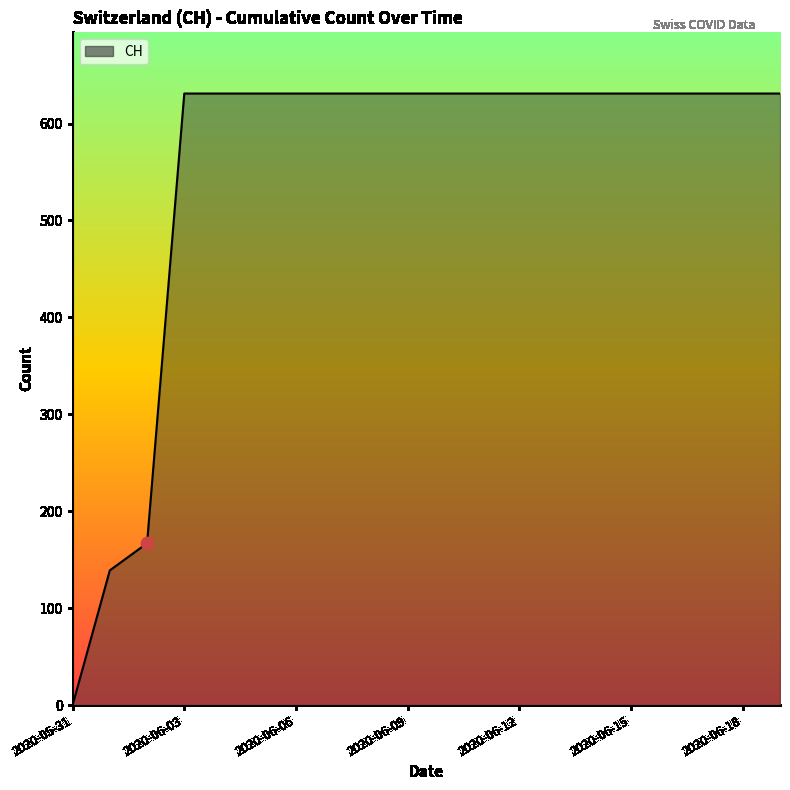

What is the maximum value shown in the chart?

631